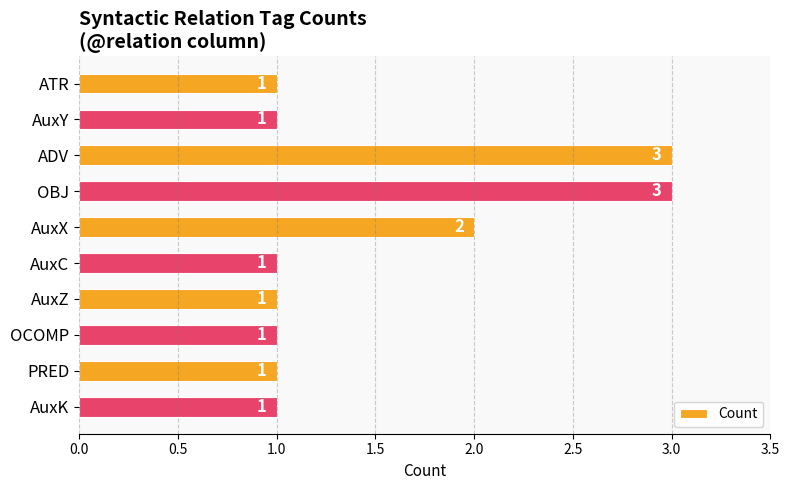

What is the label of the 3rd bar from the top?

ADV